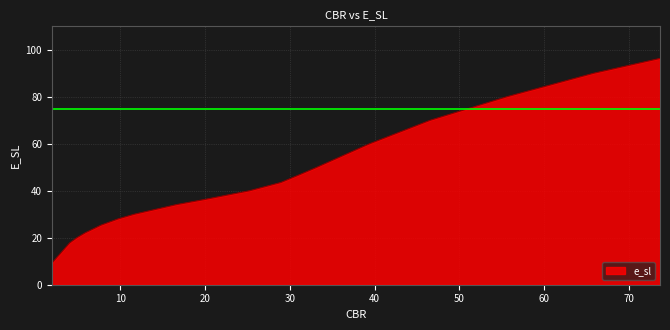

Reading left to right, extract all data points from this chart.

9.2	17.7	20.0	22.1	25.4	28.0	30.0	34.1	36.2	40.0	43.5	43.5	47.2	50.0	59.9	70.0	80.0	90.0	96.3